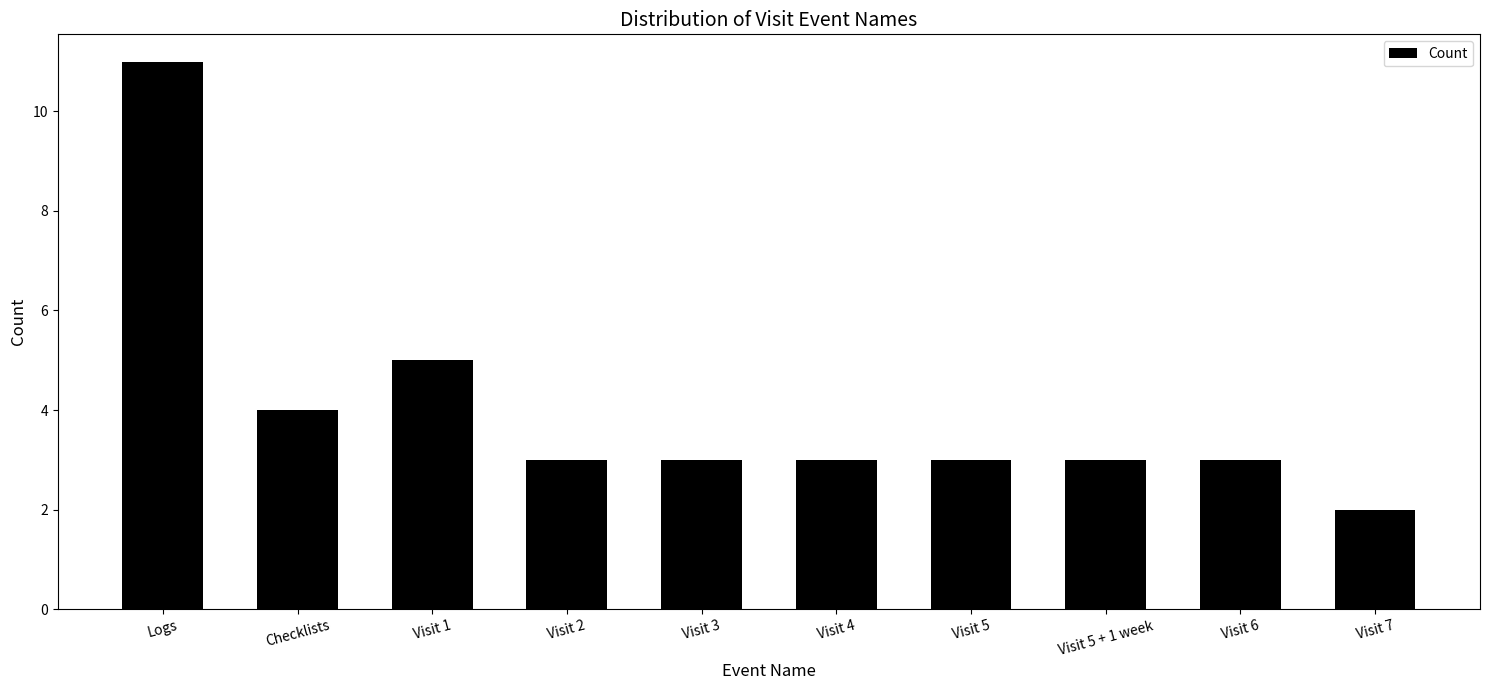

What is the average value?

4